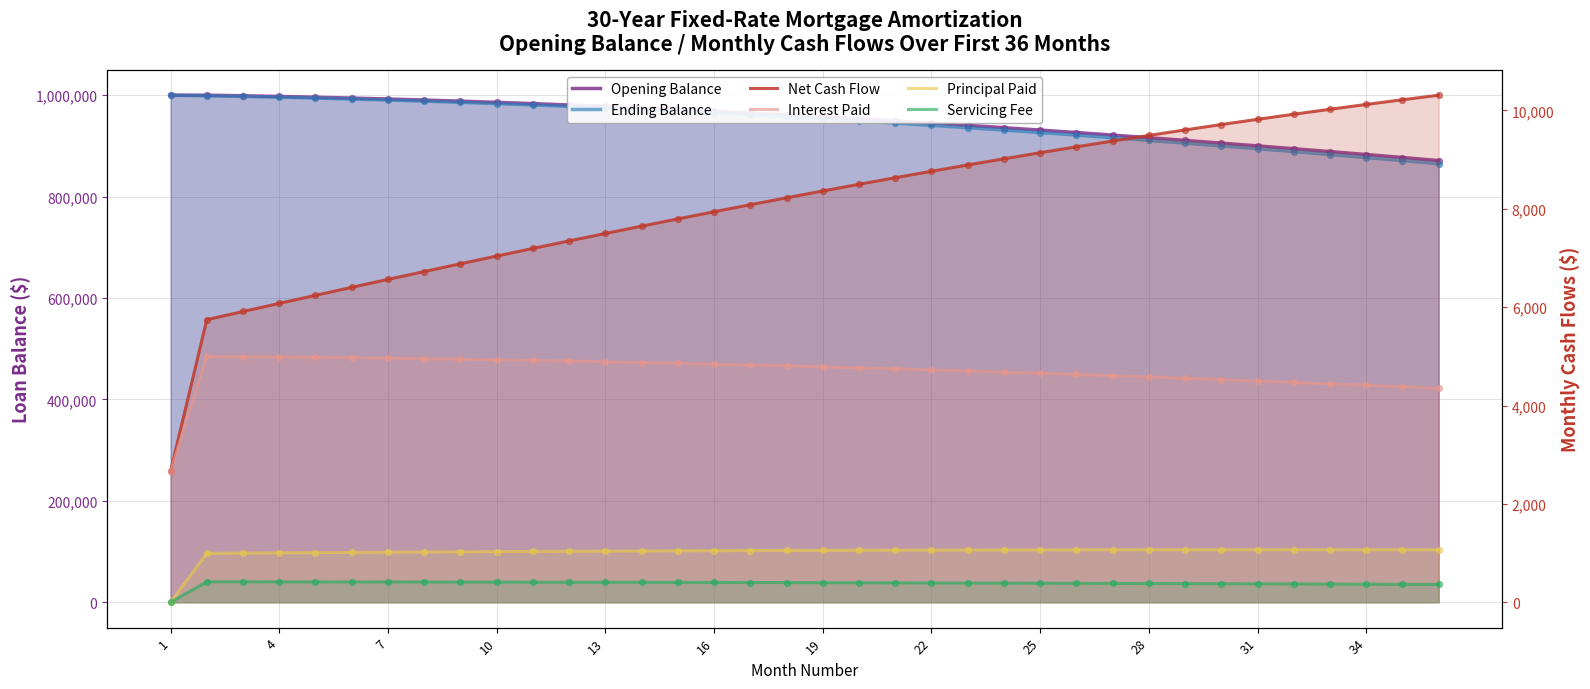

Which series has the largest total across all categories?

Opening Balance